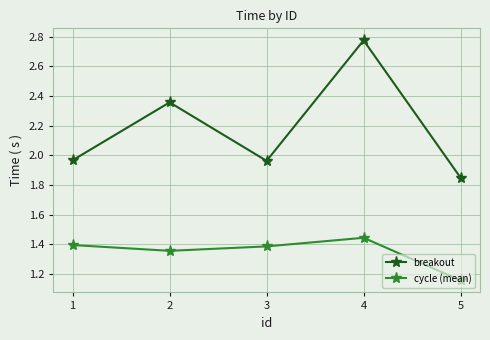

What is the difference between the maximum and second lowest values in the breakout series?

0.8